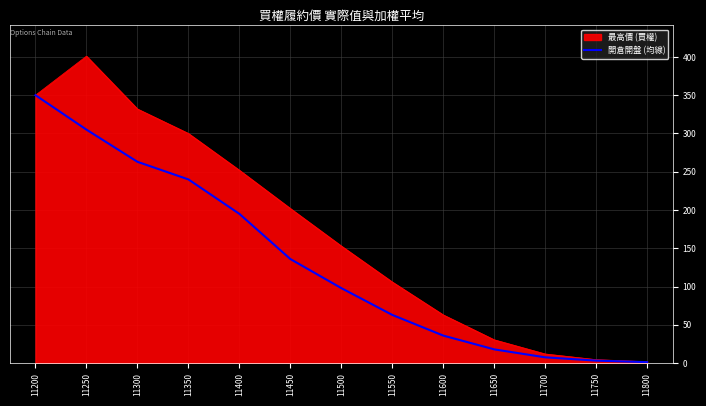

The value of 最高價 (買權) at 11600 is 83.5. True or false?

False